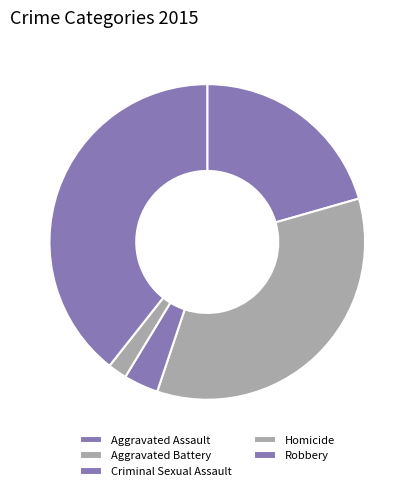

How many slices are in this pie chart?

5